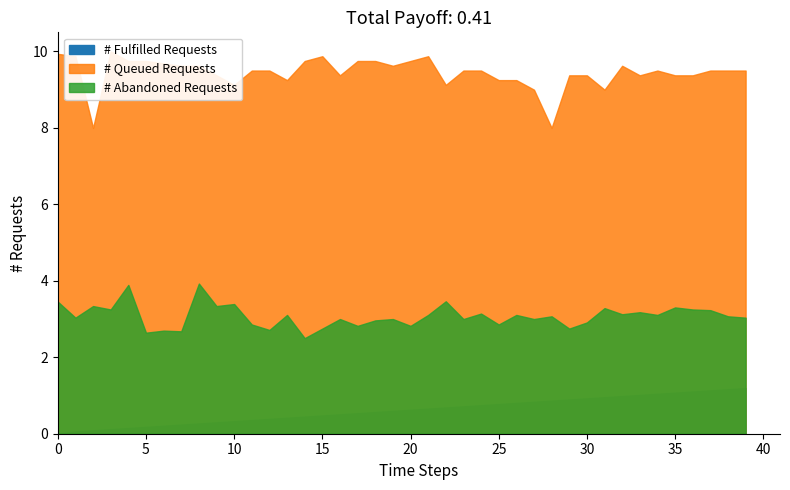

At how many categories does at least one series exceed 0?

40